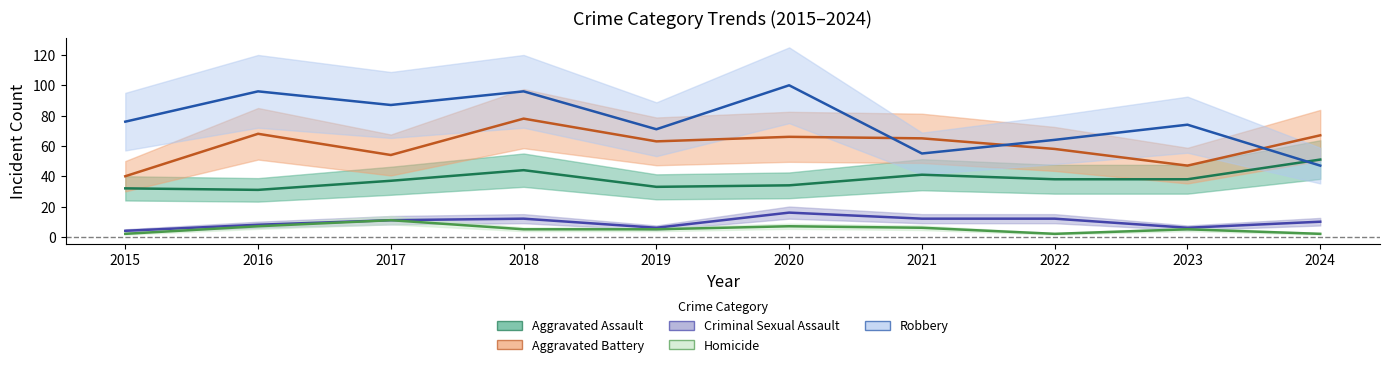

What is the difference between the highest and lowest values at 2020?

93